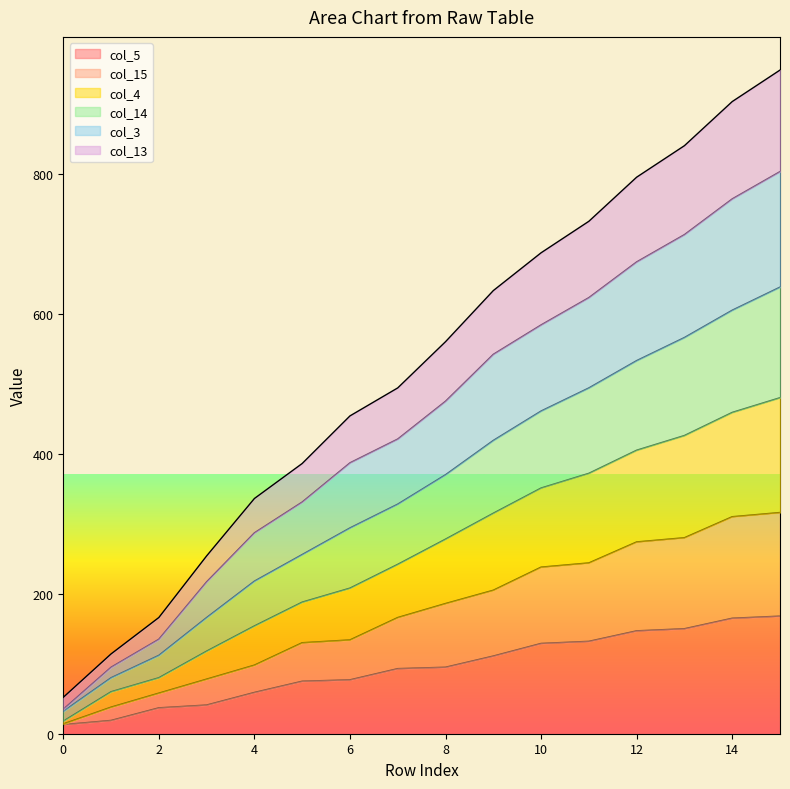

How many categories are shown in the chart?

16